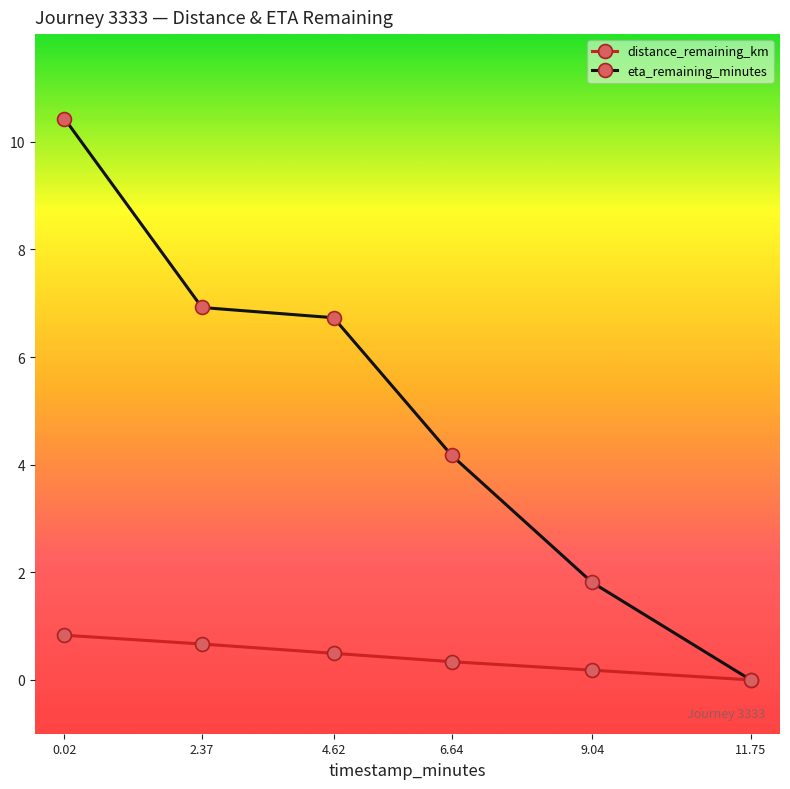

List the labels in order of eta_remaining_minutes value, smallest first.

11.75, 9.04, 6.64, 4.62, 2.37, 0.02